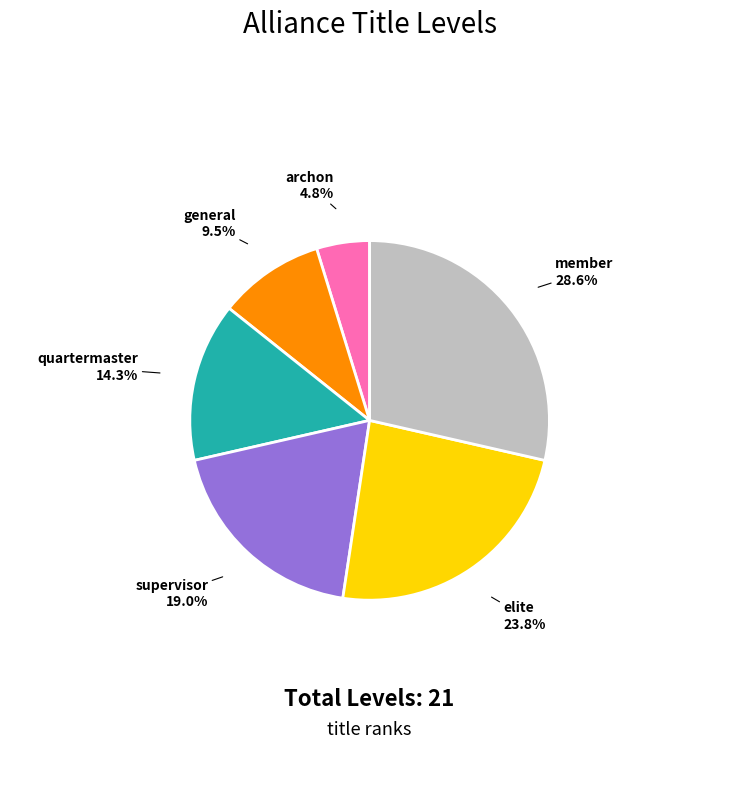

How many slices are in this pie chart?

6